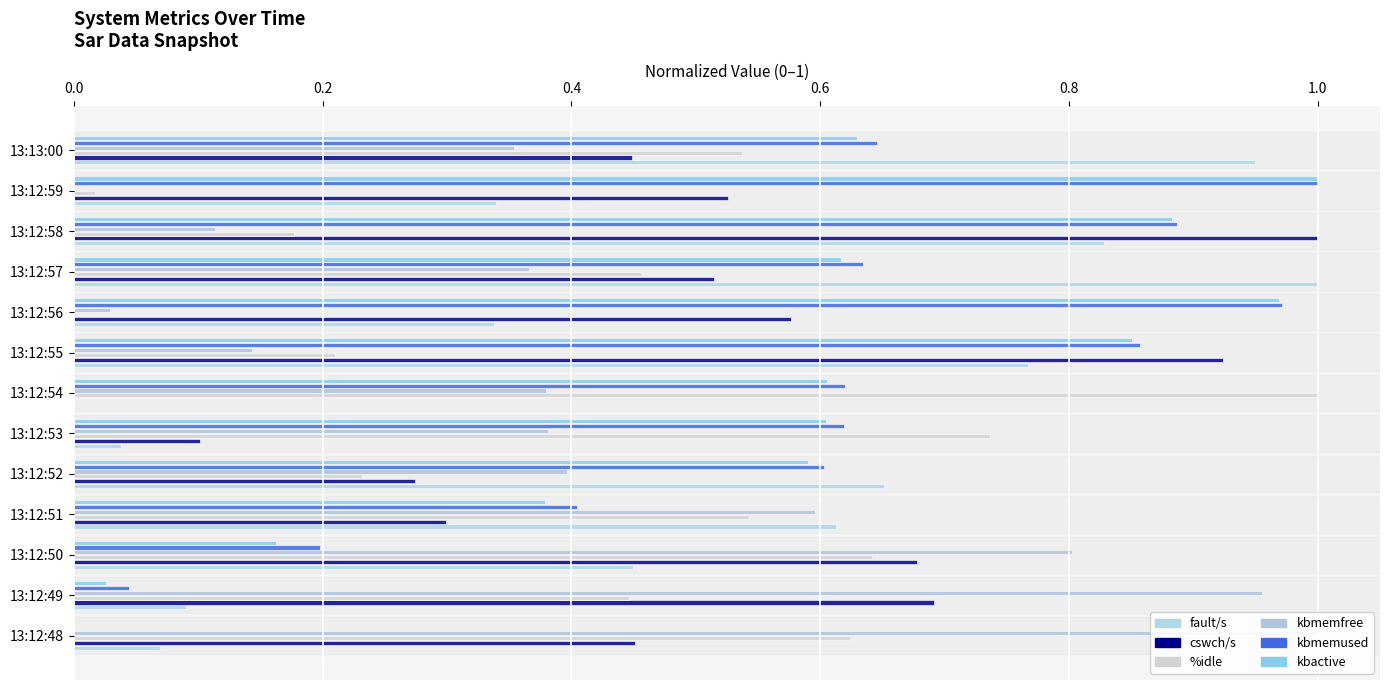

Is the value of kbmemfree at 13:12:50 greater than the value of cswch/s at 13:13:00?

Yes